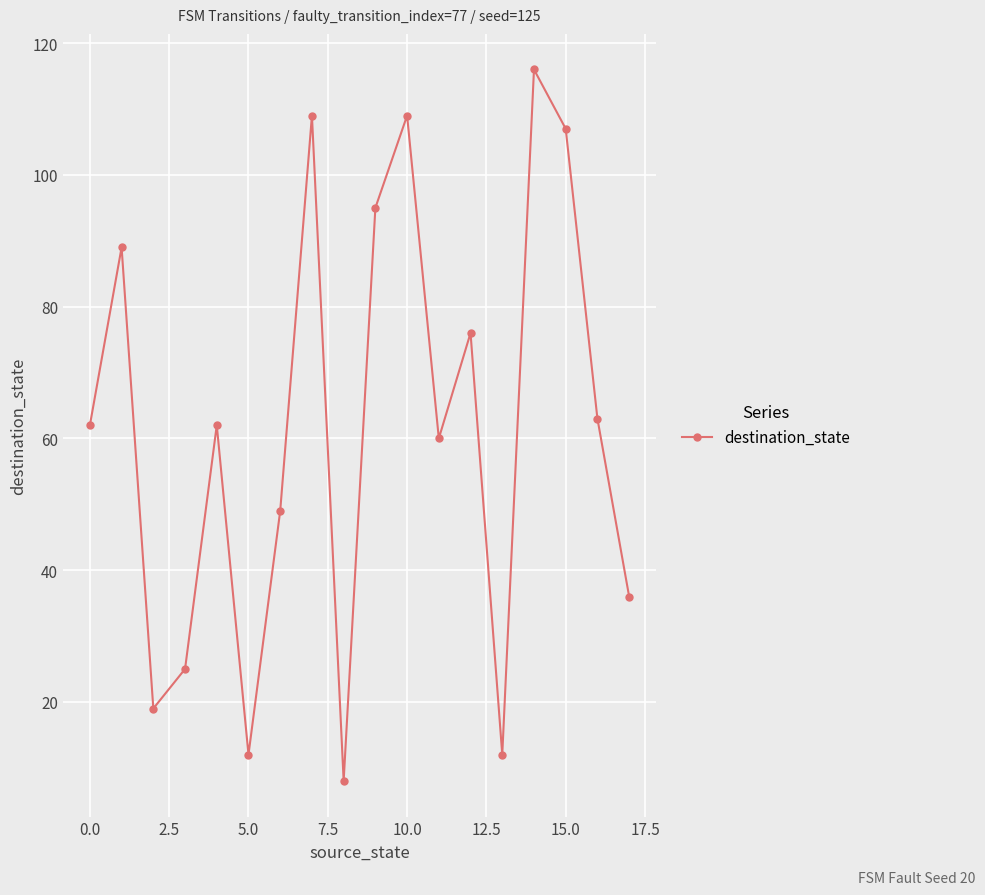

What is the minimum value shown in the chart?

8